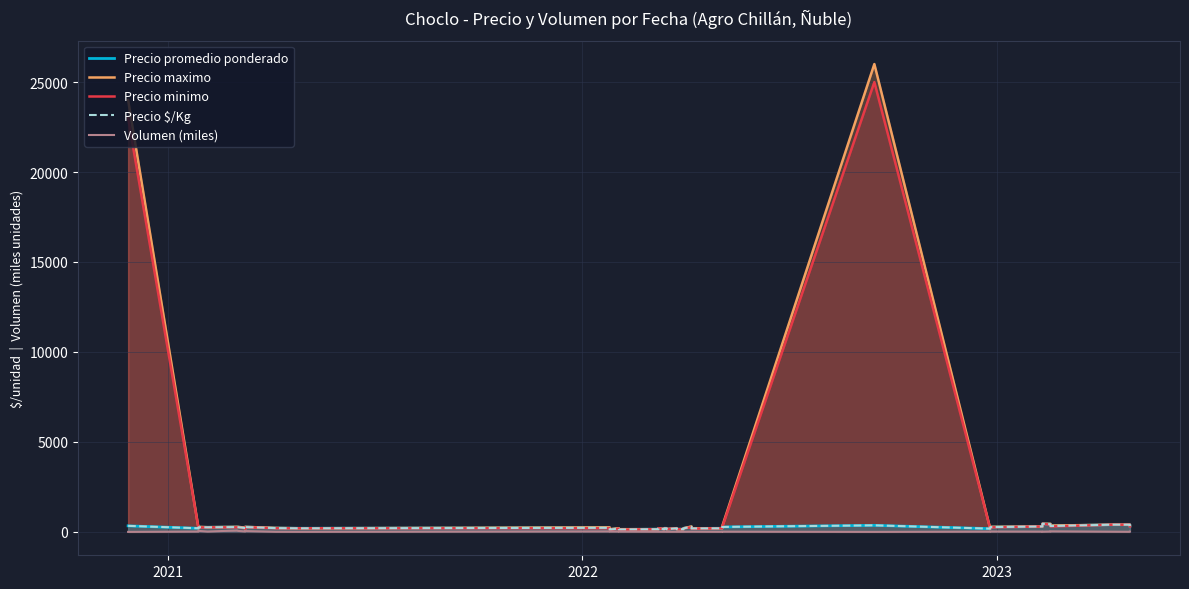

Which series has the largest range (max minus min)?

Precio maximo